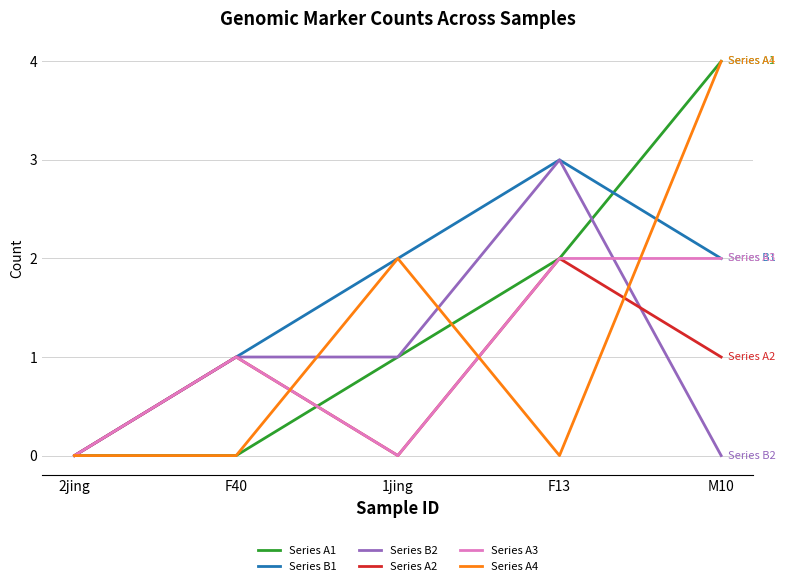

The Series A2 series shows 1 at F40. True or false?

True